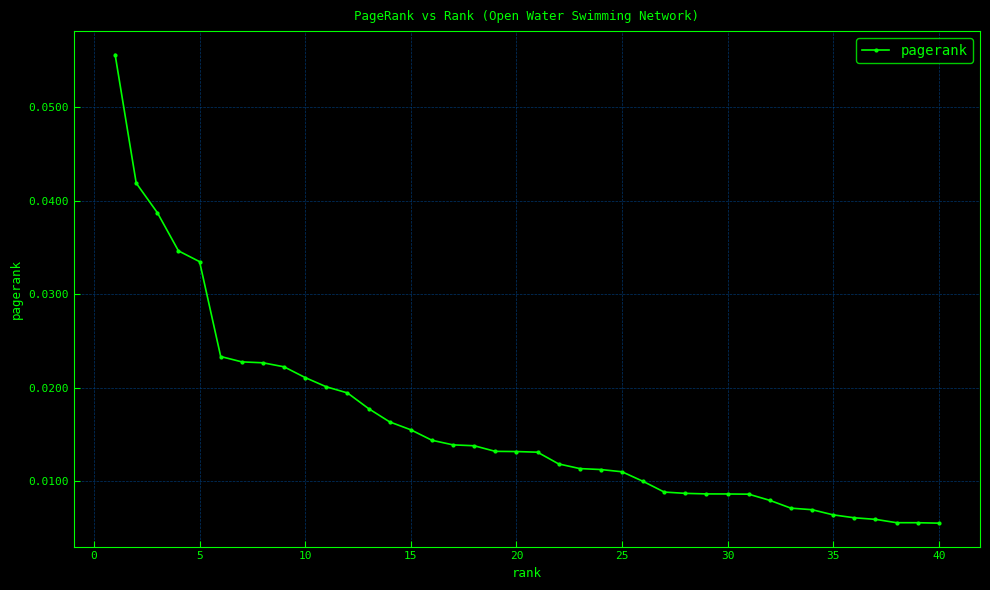

What is the sum of all values?

0.6